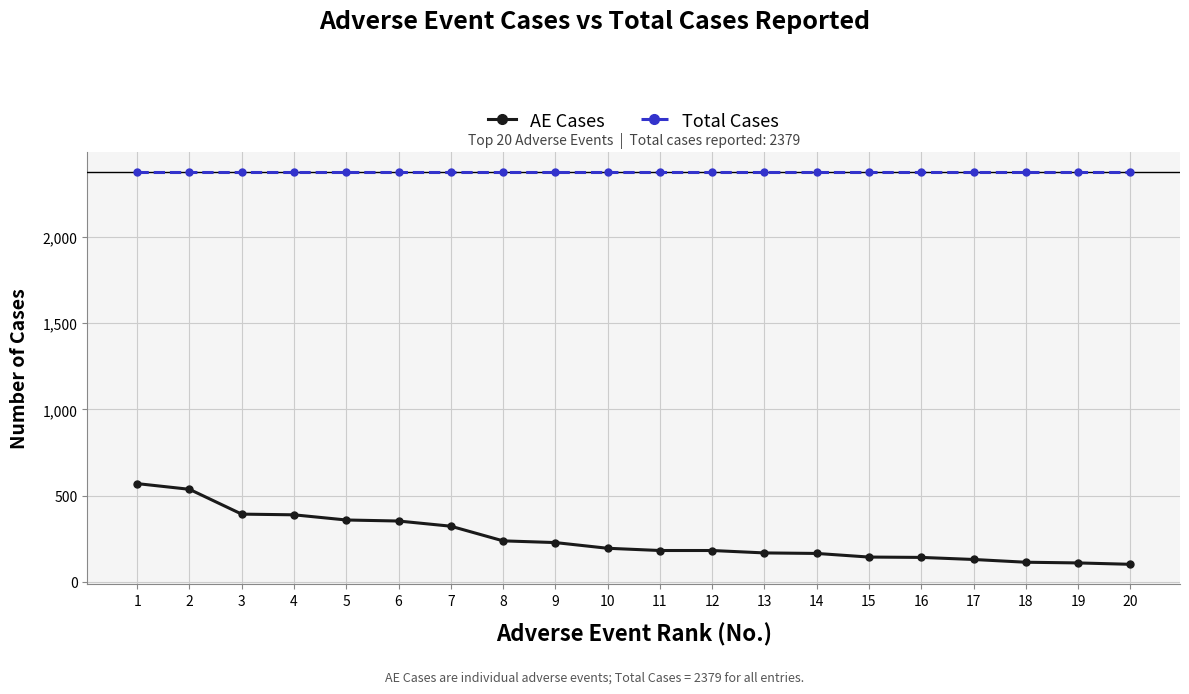

What is the sum of all Total Cases values?

47580